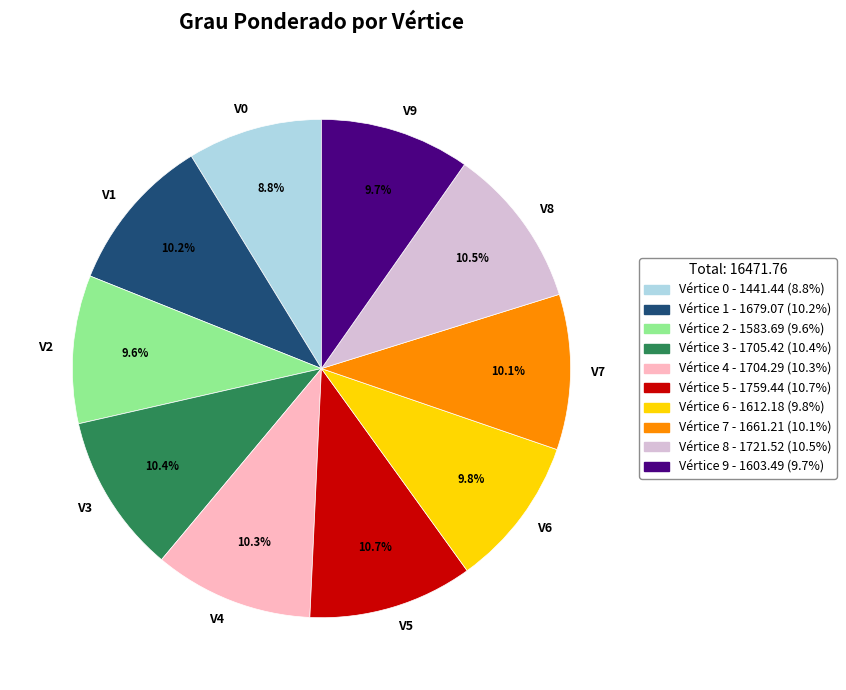

Does any single category account for the majority?

No